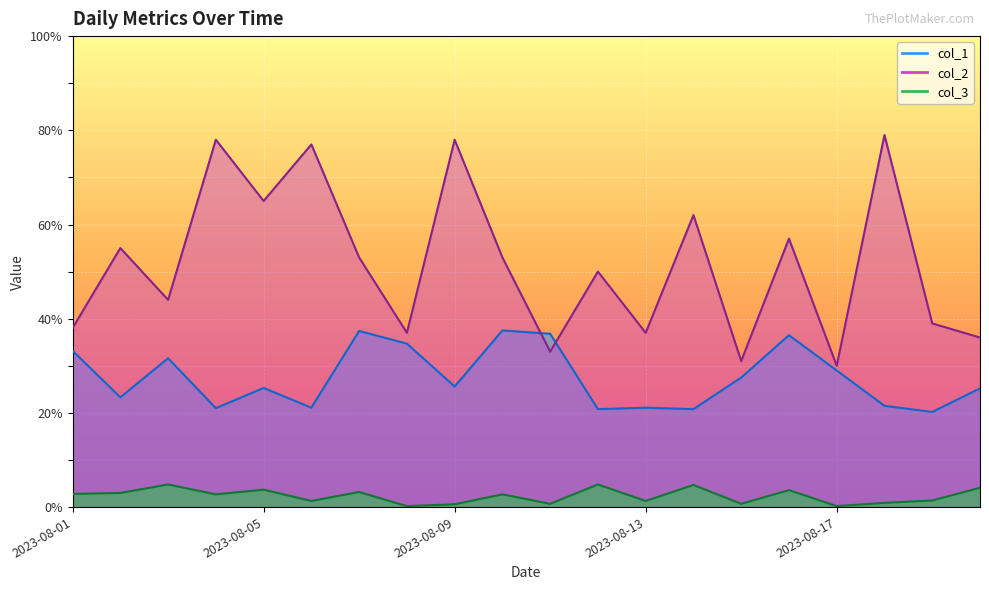

Between 2023-08-04 and 2023-08-11, which series saw the biggest shift?

col_2